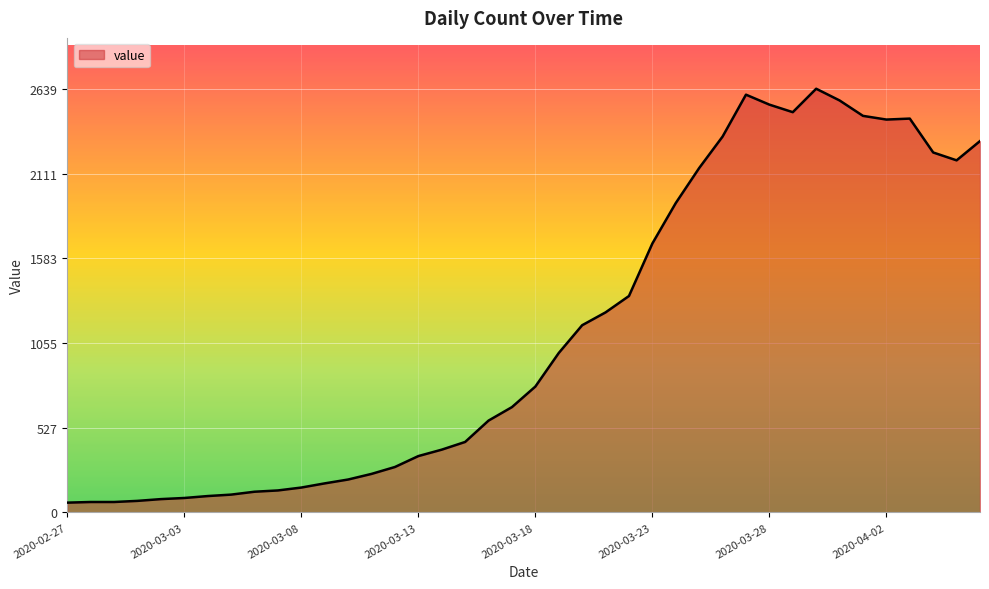

What is the maximum value shown in the chart?

2639